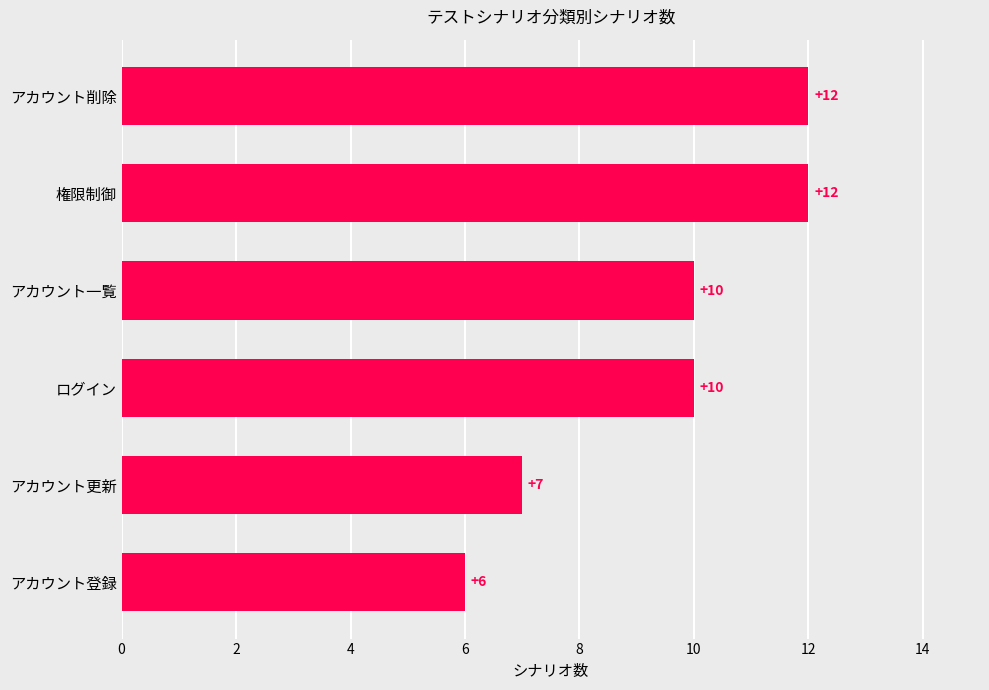

Count the number of categories in the chart.

6